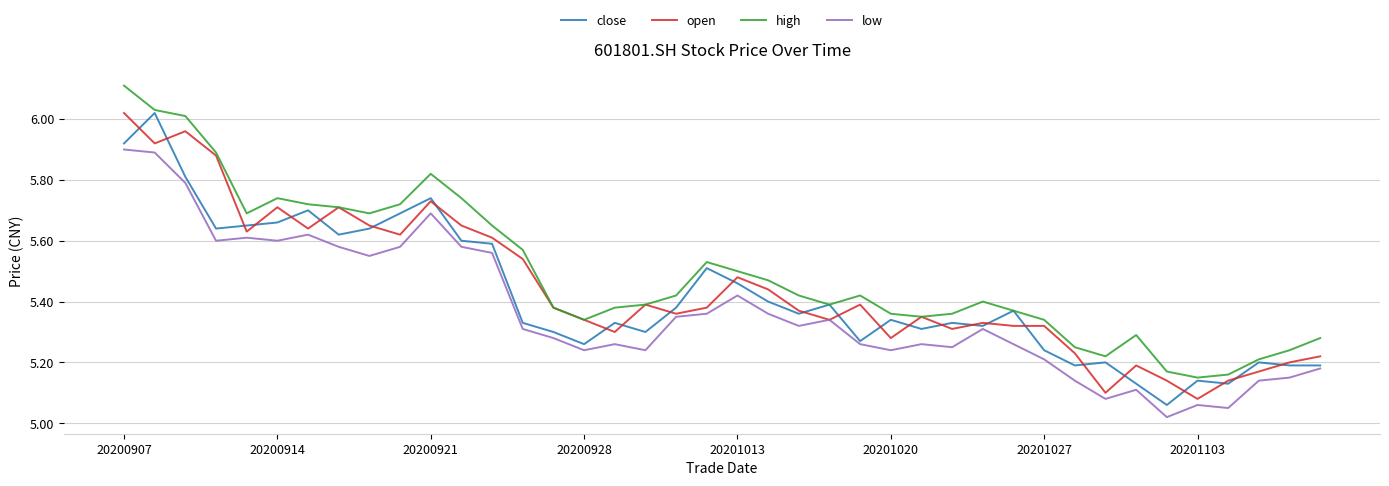

List the series in order of their overall mean, lowest first.

low, close, open, high